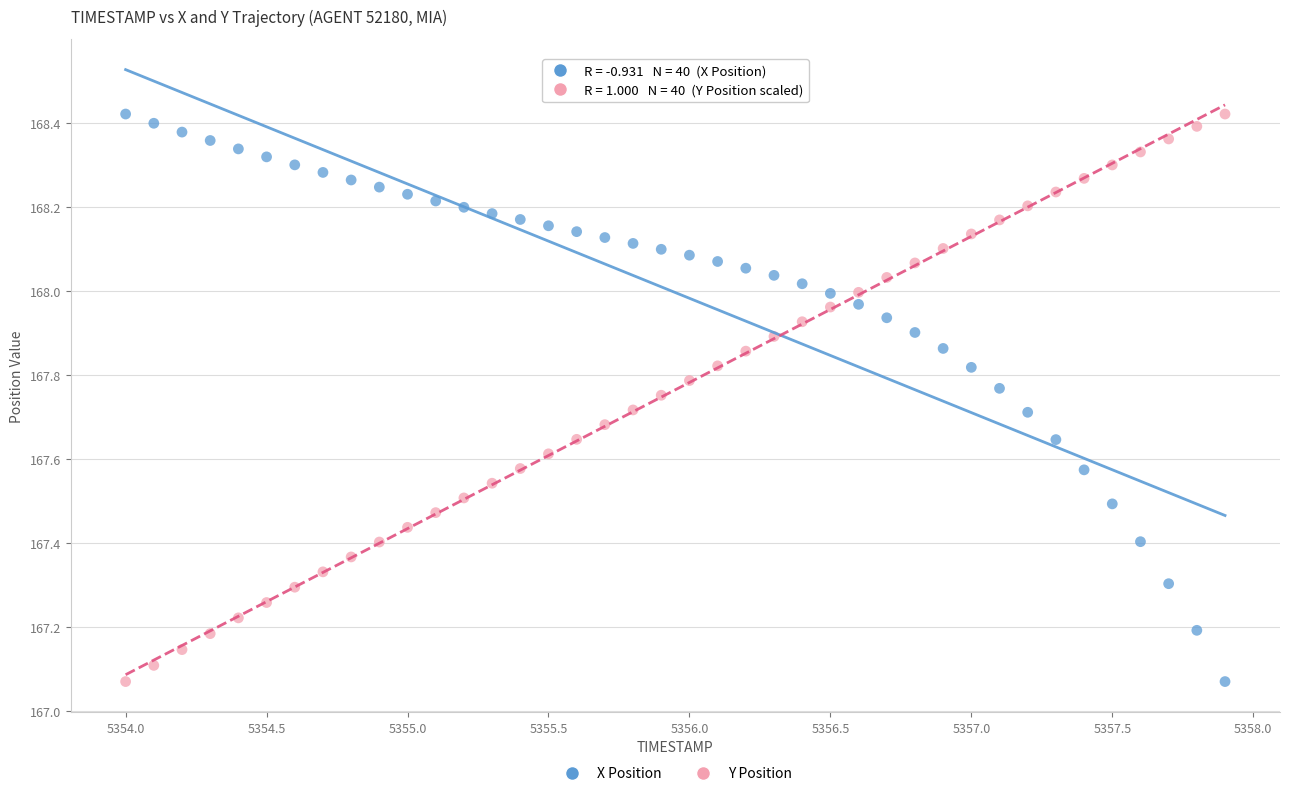

Across all data points, what is the range of Y values (max minus min)?

1.4